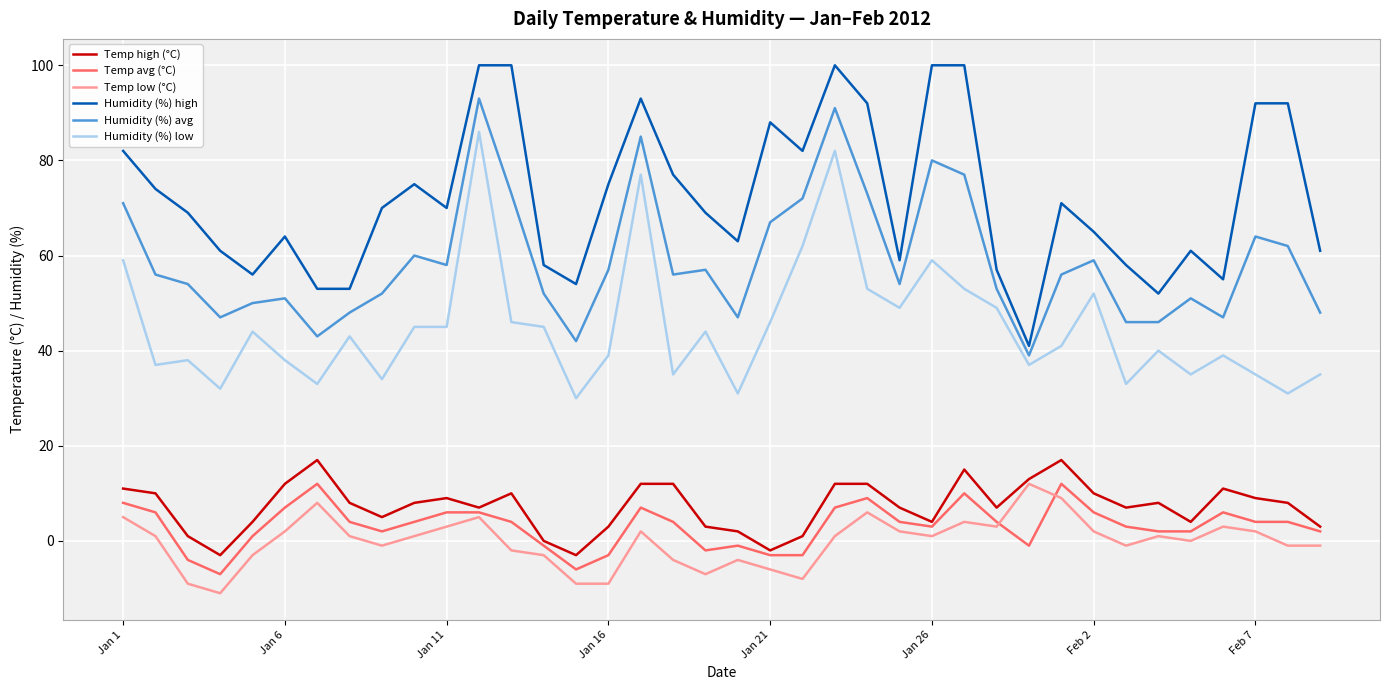

True or false: Temp high (°C) and Humidity (%) high cross at least once.

False